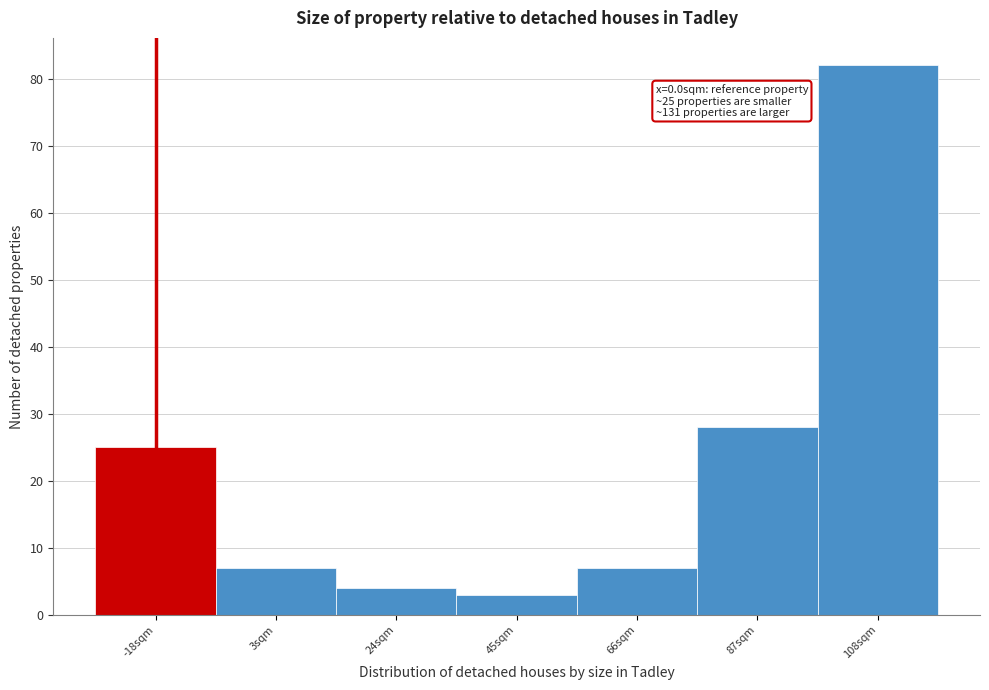

Reading left to right, extract all data points from this chart.

25	7	4	3	7	28	82